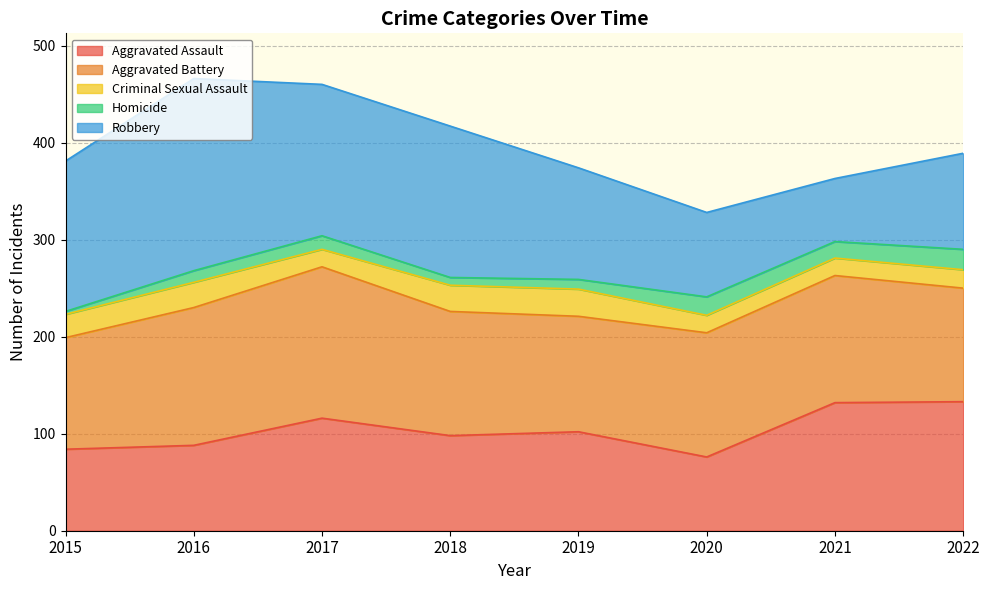

Is it true that Criminal Sexual Assault equals 28 at 2019?

True